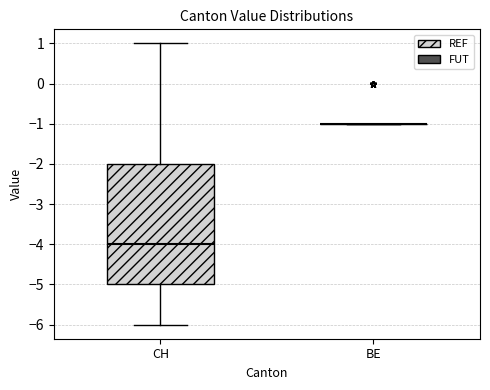

Reading left to right, transcribe this box plot: for each box, give where its median line is, the range the box spans, and where its two whiskers end, as read against the y-axis. The values are not printed on the chart, so give them approximately, as read against the axis.

CH: median -4, box -5 to -2, whiskers -6 to 1
BE: box collapsed to a line at -1, whiskers -1 to -1